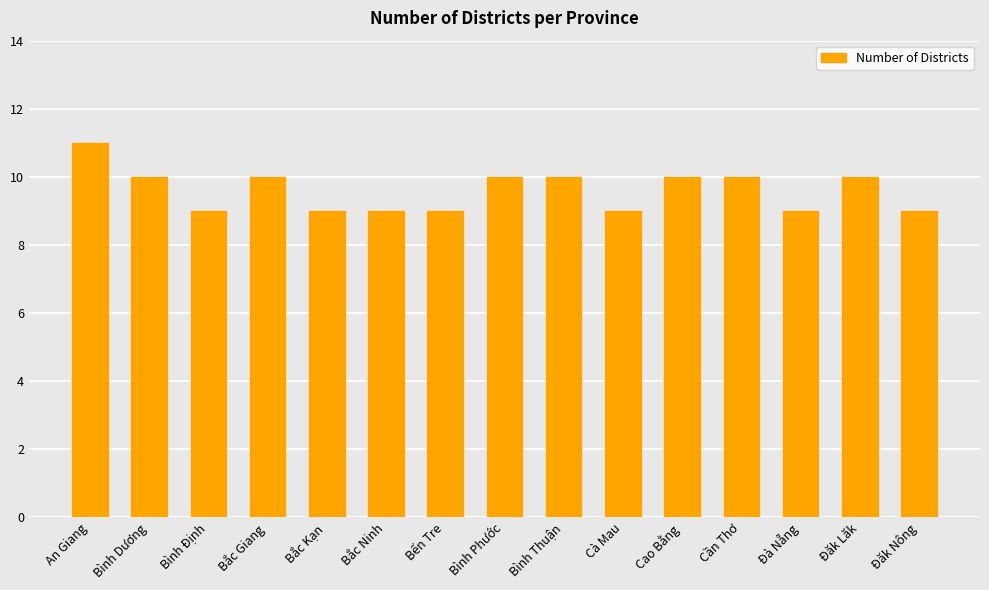

Approximately how many times larger is the value at Bến Tre compared to Bình Phước?

0.9